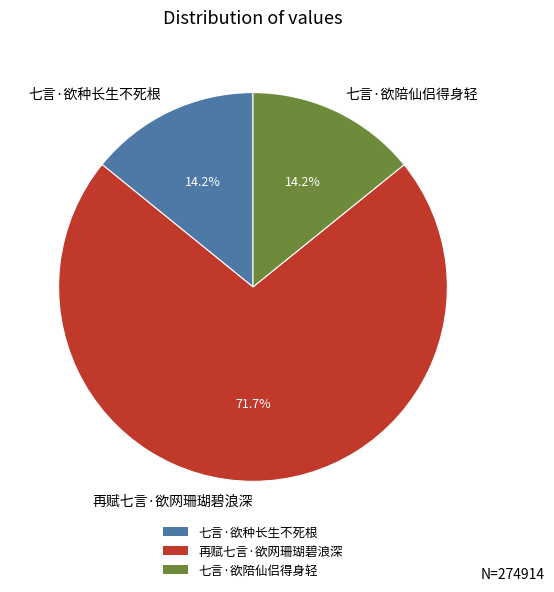

What is the ratio of the value at 七言·欲种长生不死根 to the value at 七言·欲陪仙侣得身轻?

1.0